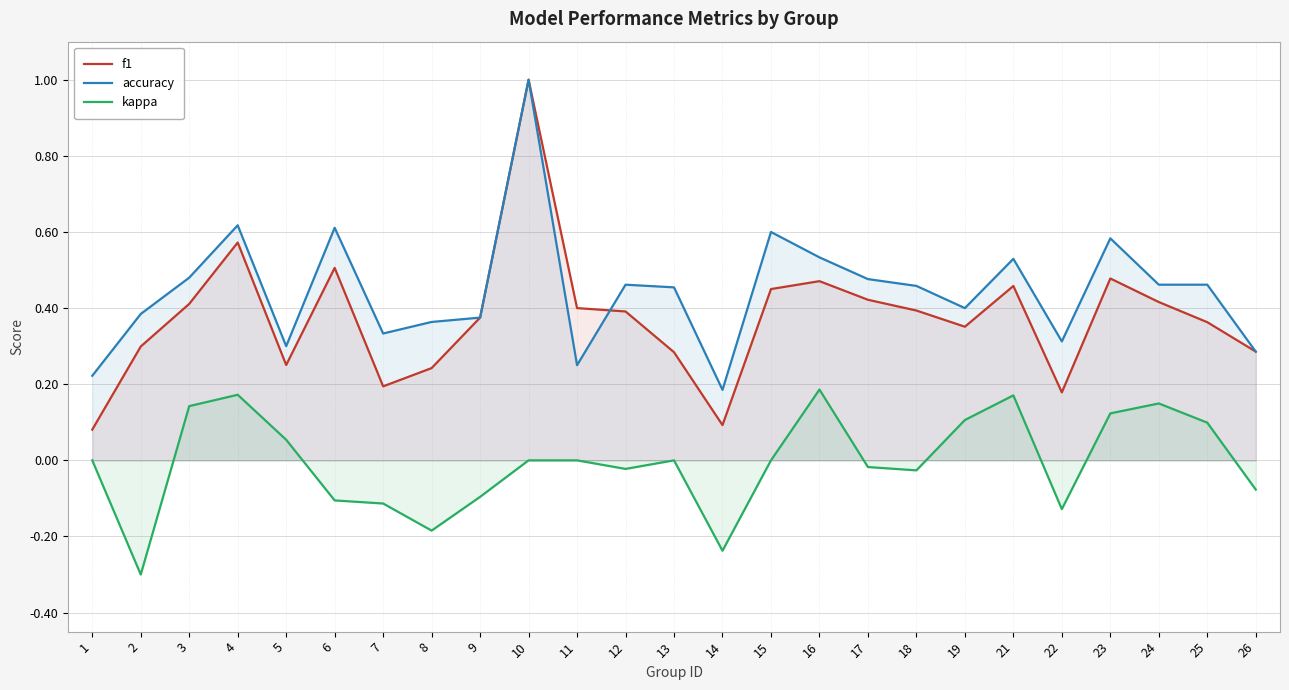

Rank the series by their average value, from lowest to highest.

kappa, f1, accuracy